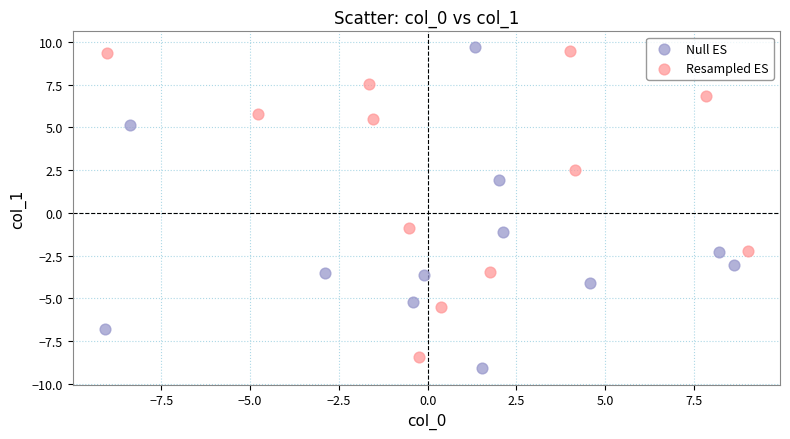

What are all the series names shown in the legend?

Null ES, Resampled ES